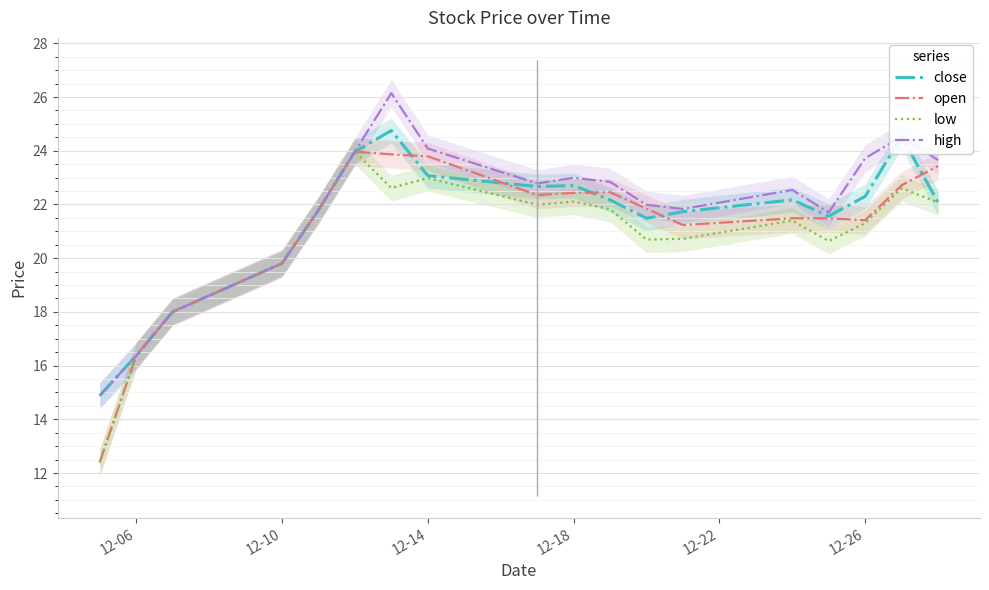

Where is high nearest to the value 20?

12-10